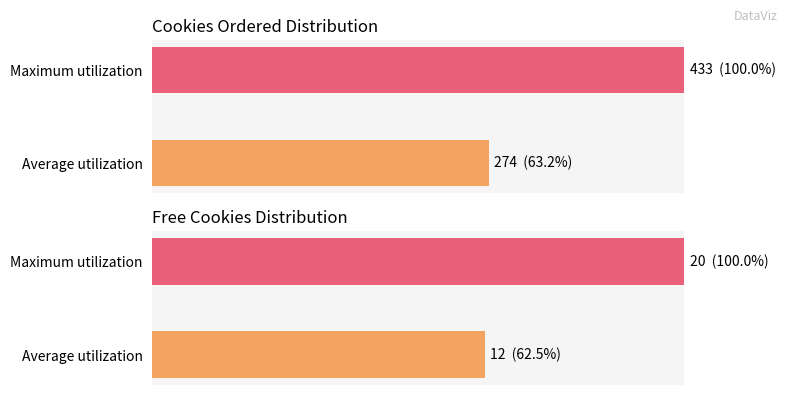

Does the chart contain any negative values?

No